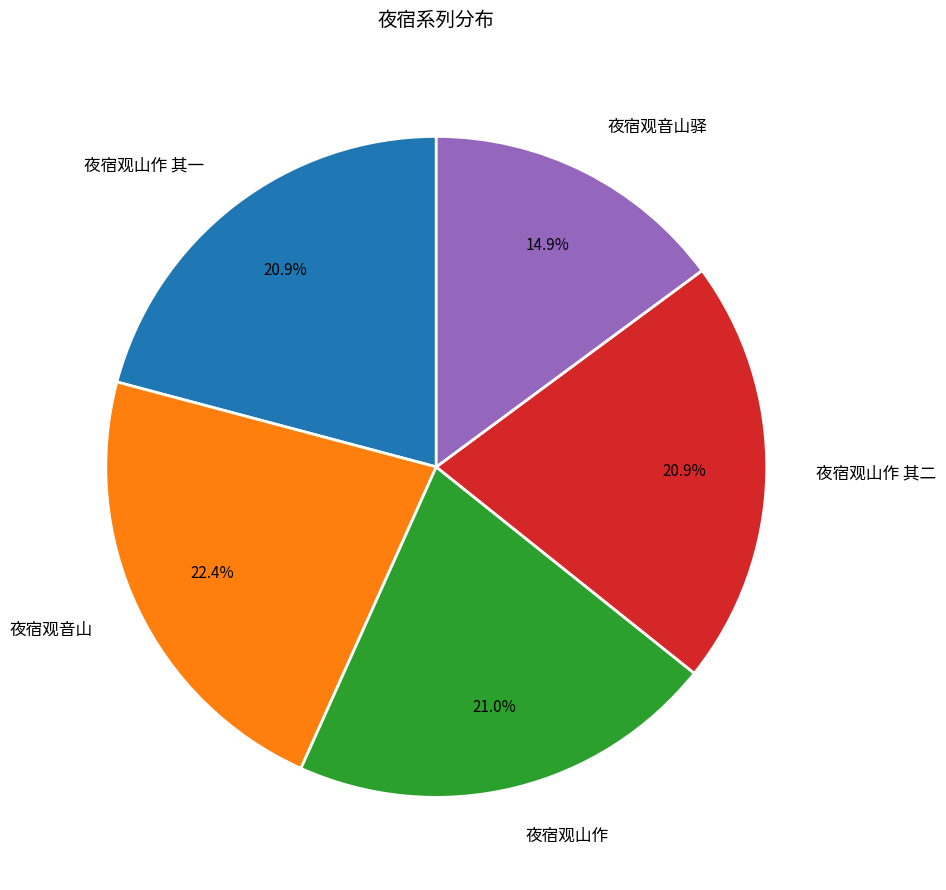

Which slice is the smallest?

夜宿观音山驿